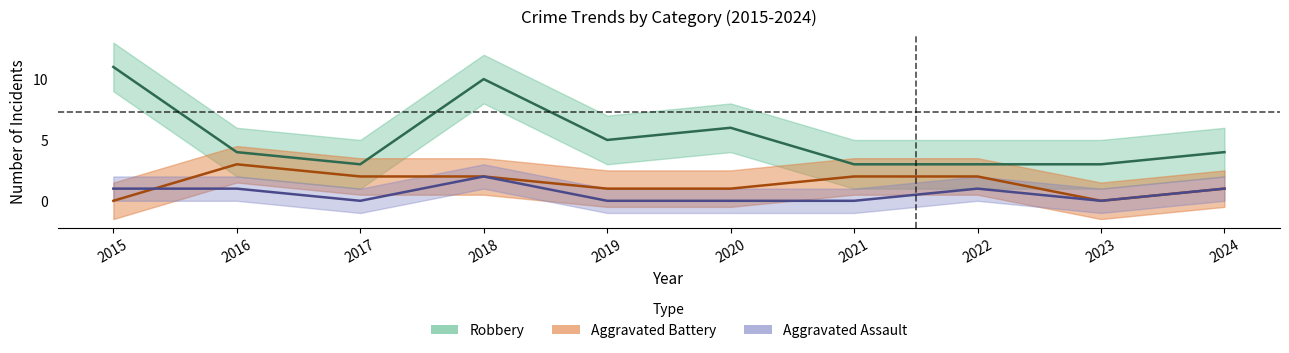

True or false: Aggravated Assault and Robbery intersect in this chart.

False